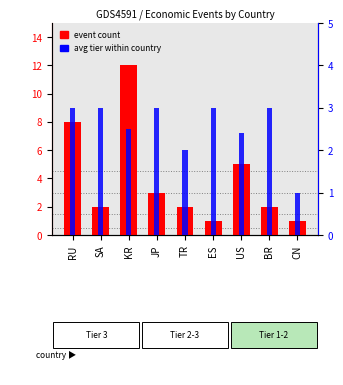

What is the value of the event count bar at the 6th from the left?

1.0